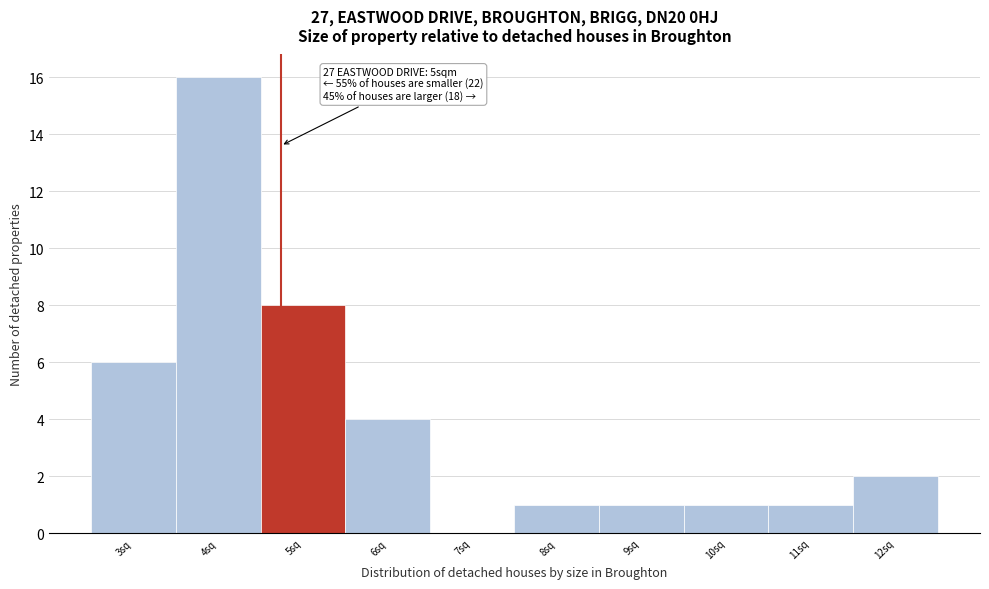

Reading left to right, what are all the values shown in this chart?

3sq=6	4sq=16	5sq=8	6sq=4	7sq=0	8sq=1	9sq=1	10sq=1	11sq=1	12sq=2